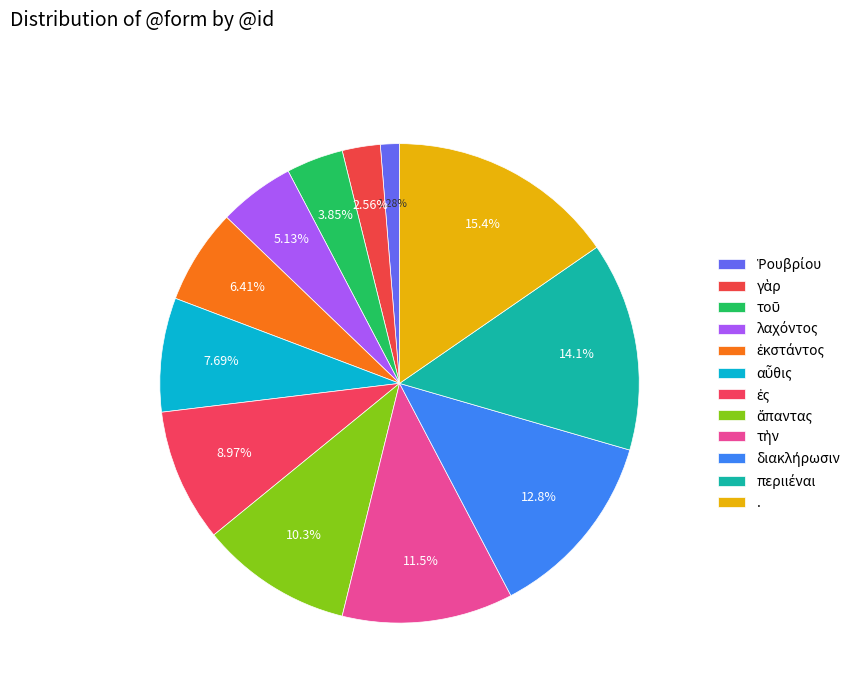

How many segments does this pie chart have?

12